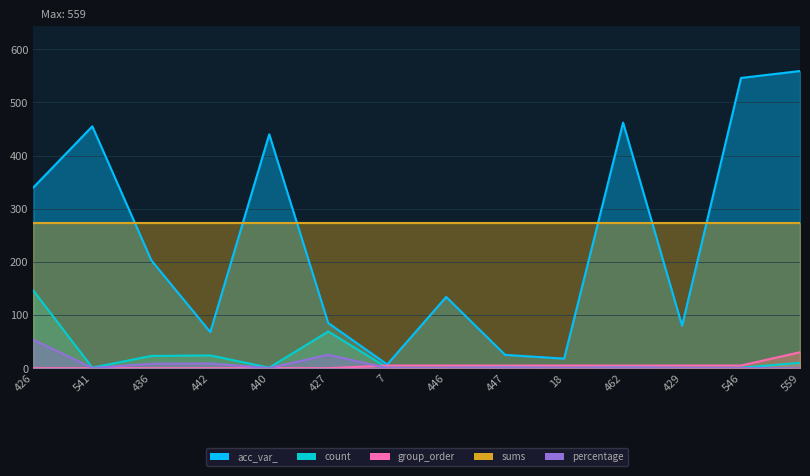

Which series has the largest range (max minus min)?

acc_var_